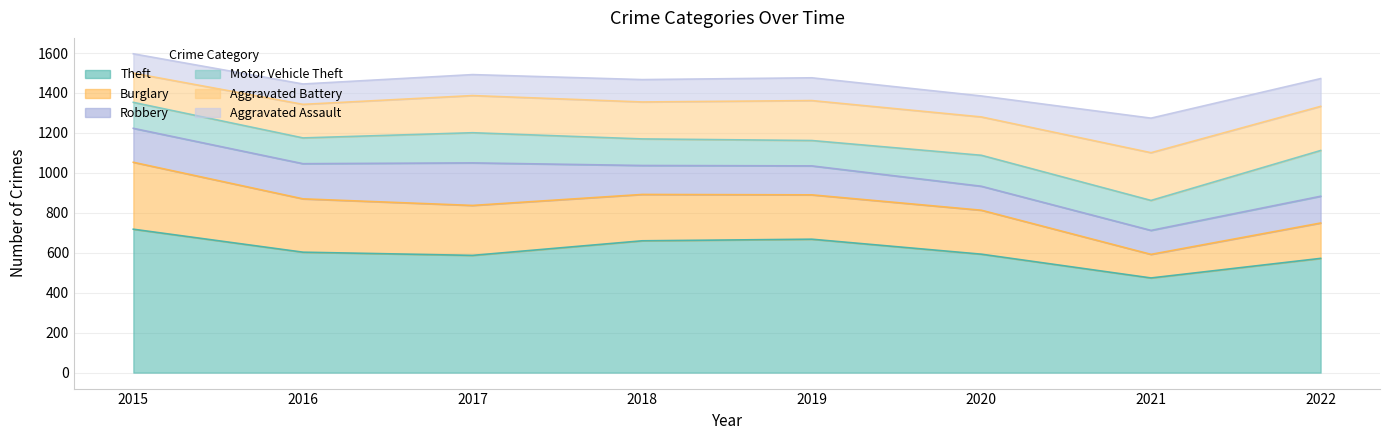

The value of Theft at 2016 is 603. True or false?

True